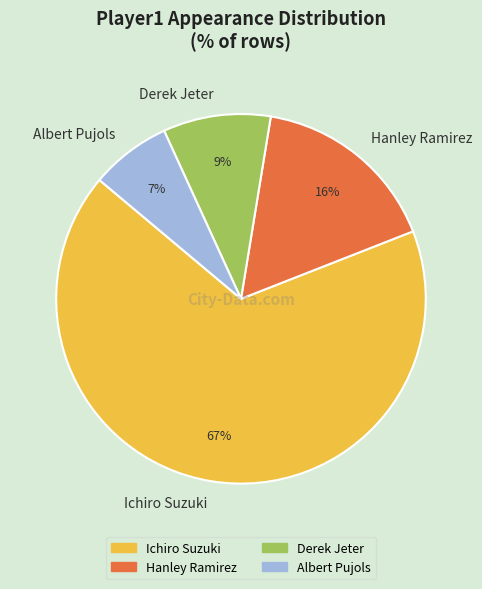

To the nearest percent, what is the difference between the Albert Pujols and Derek Jeter slice percentages?

2%